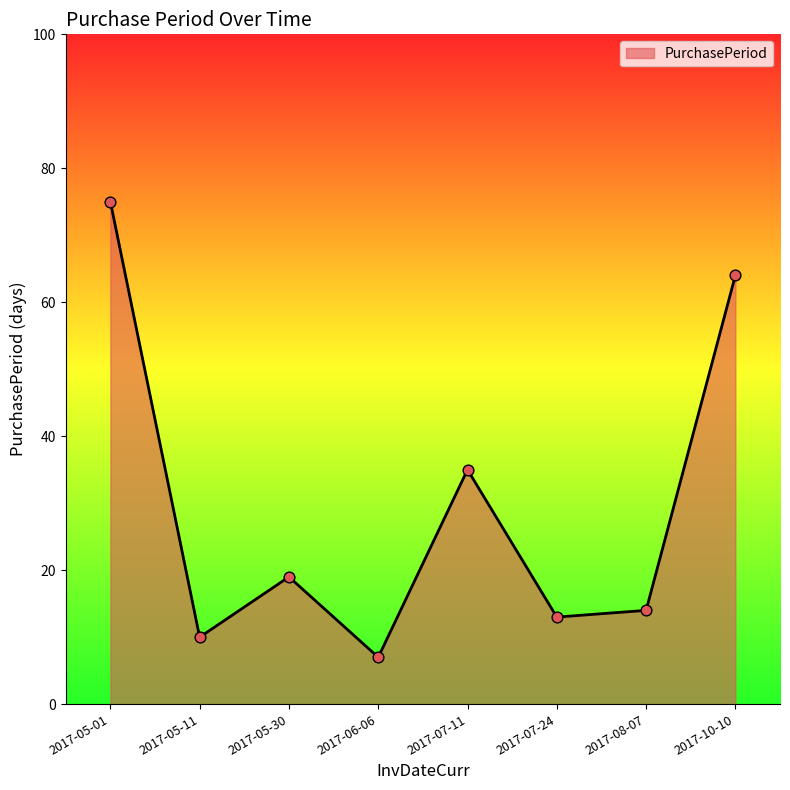

What is the change in value from 2017-05-30 to 2017-08-07?

-5